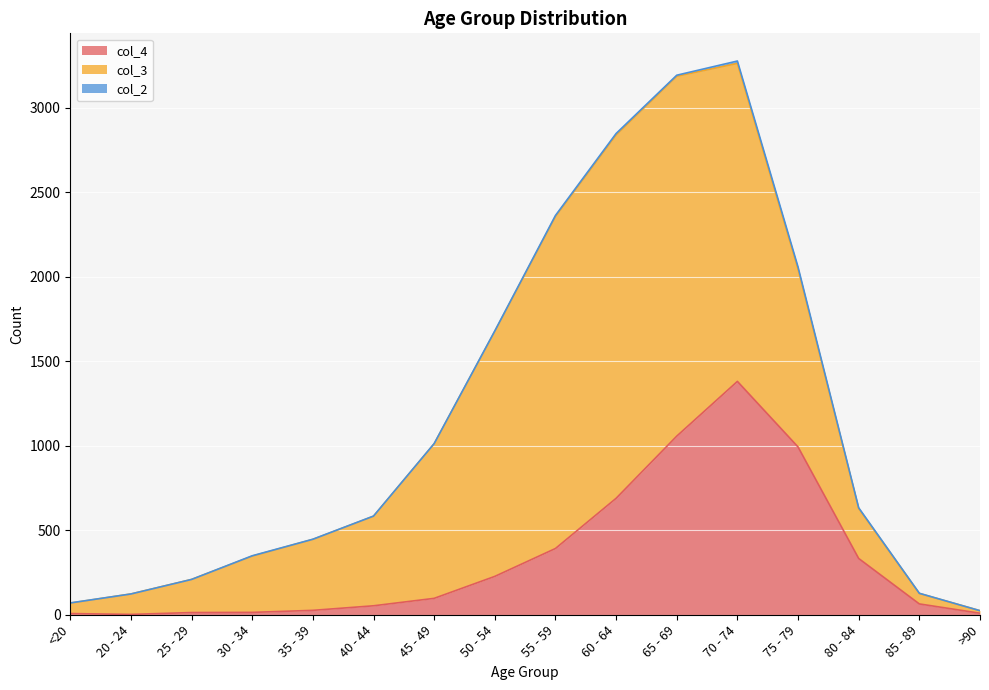

True or false: col_2 and col_4 cross at least once.

False